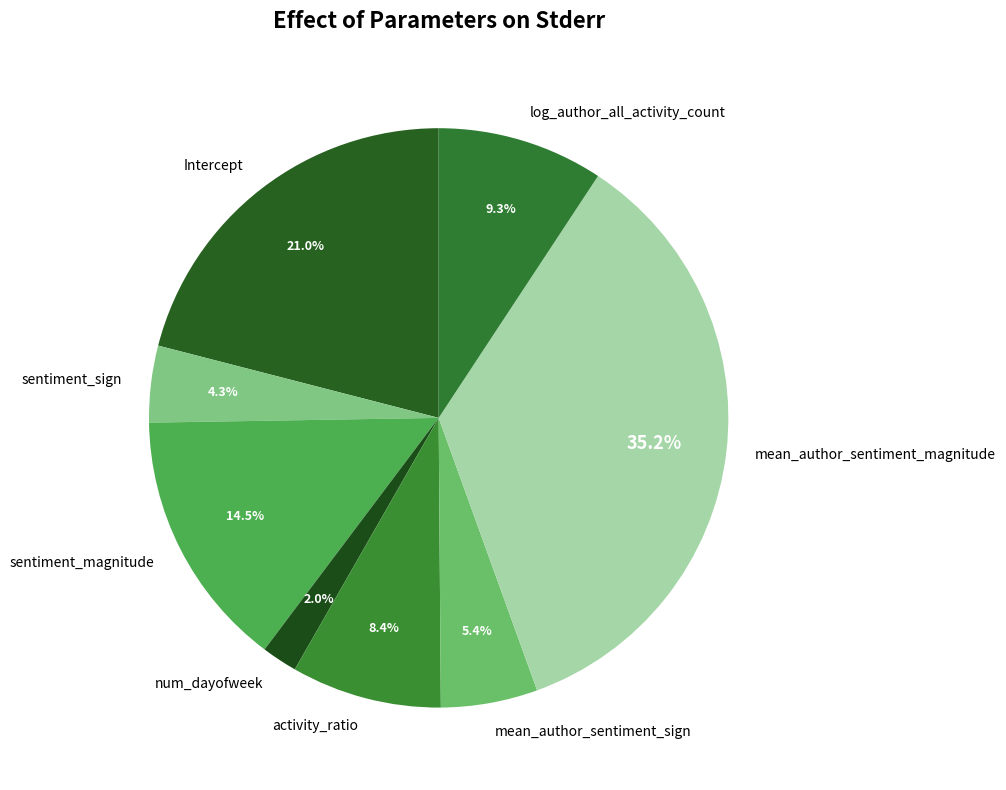

What percentage is NOT represented by activity_ratio?

91.6%